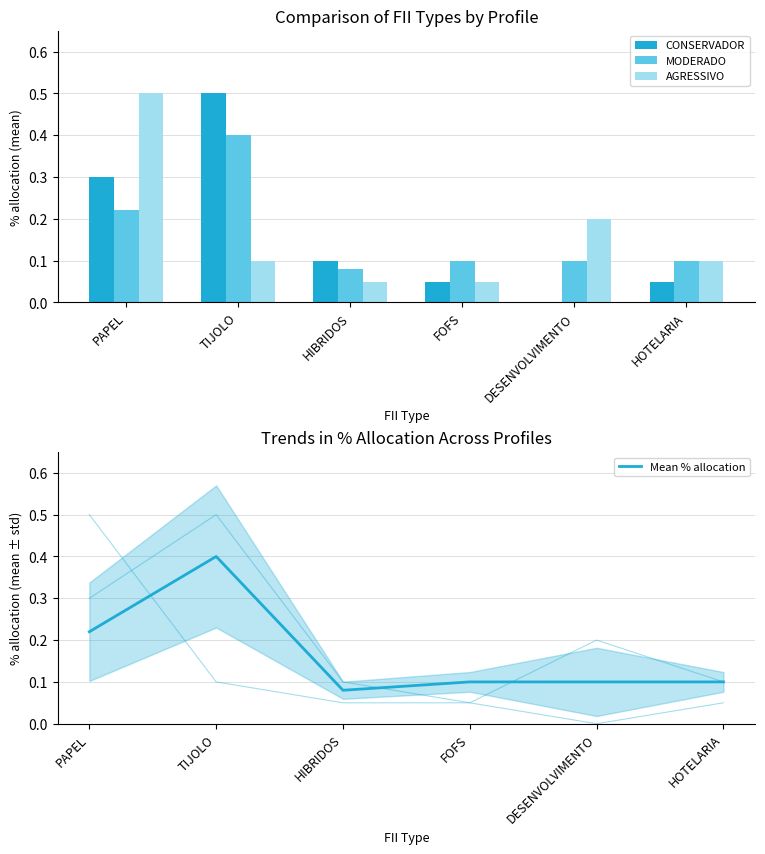

The value of Mean % allocation at HOTELARIA is 0.1. True or false?

False